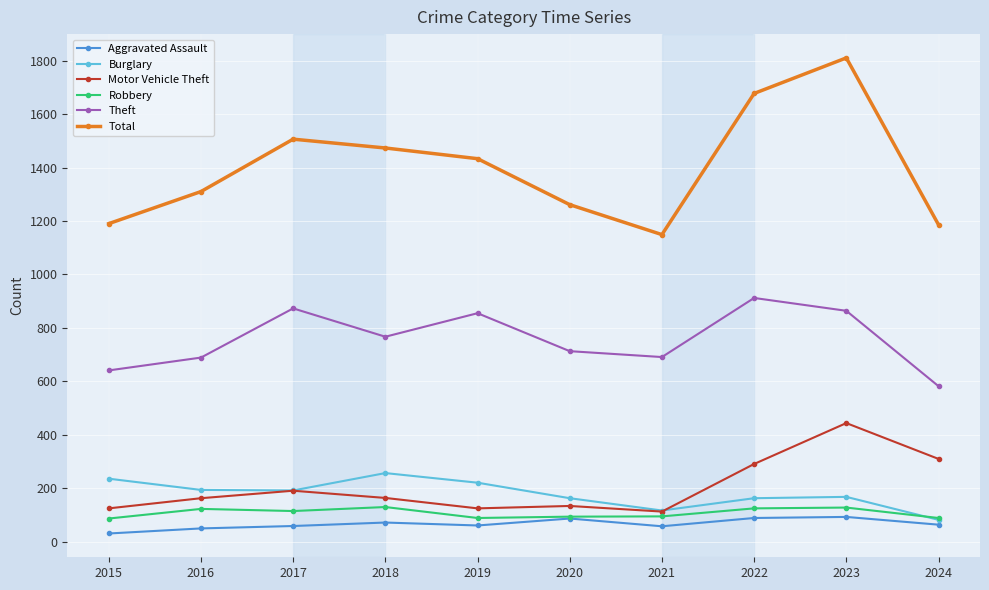

True or false: Total and Robbery intersect in this chart.

False